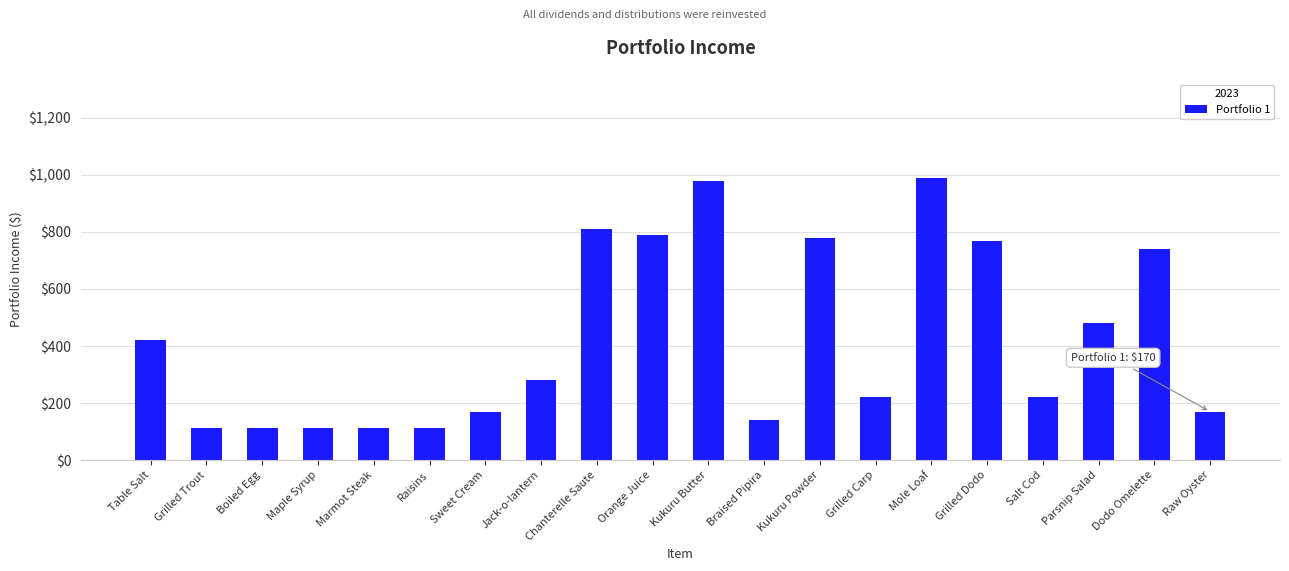

Is it true that the value at Sweet Cream is 170?

True